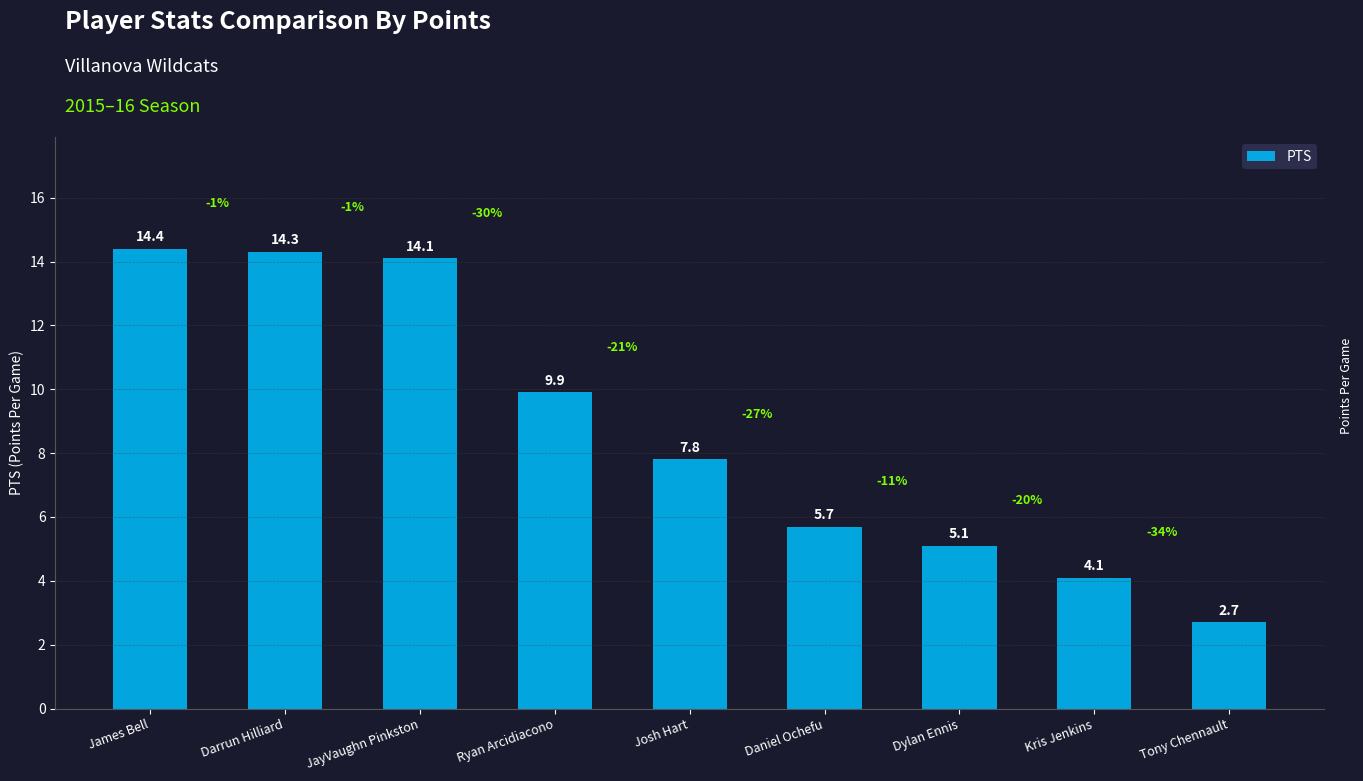

List the labels in order of value, smallest first.

Tony Chennault, Kris Jenkins, Dylan Ennis, Daniel Ochefu, Josh Hart, Ryan Arcidiacono, JayVaughn Pinkston, Darrun Hilliard, James Bell